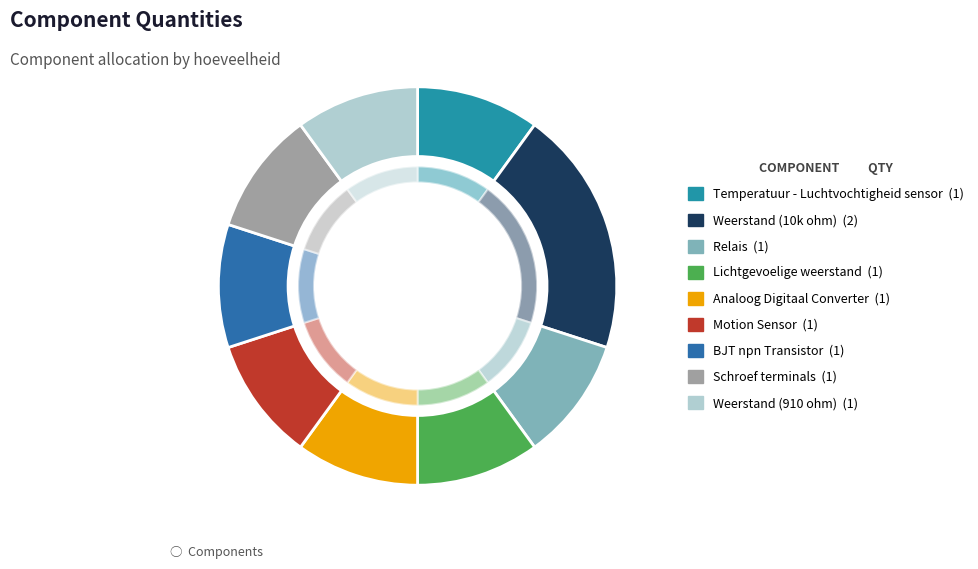

Is Motion Sensor the majority of the pie?

No